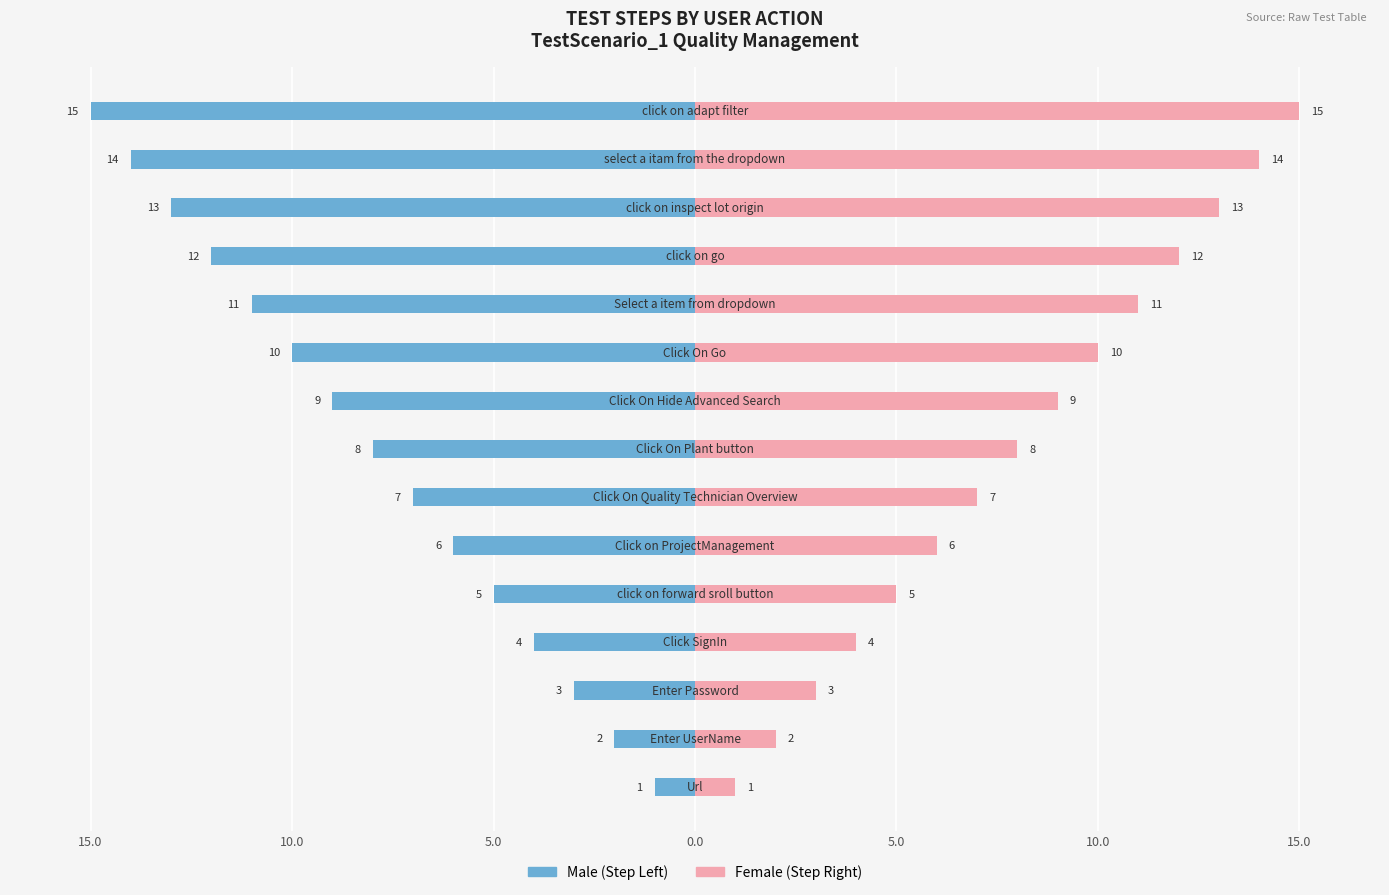

Is it true that Male equals -7 at 0.0?

False